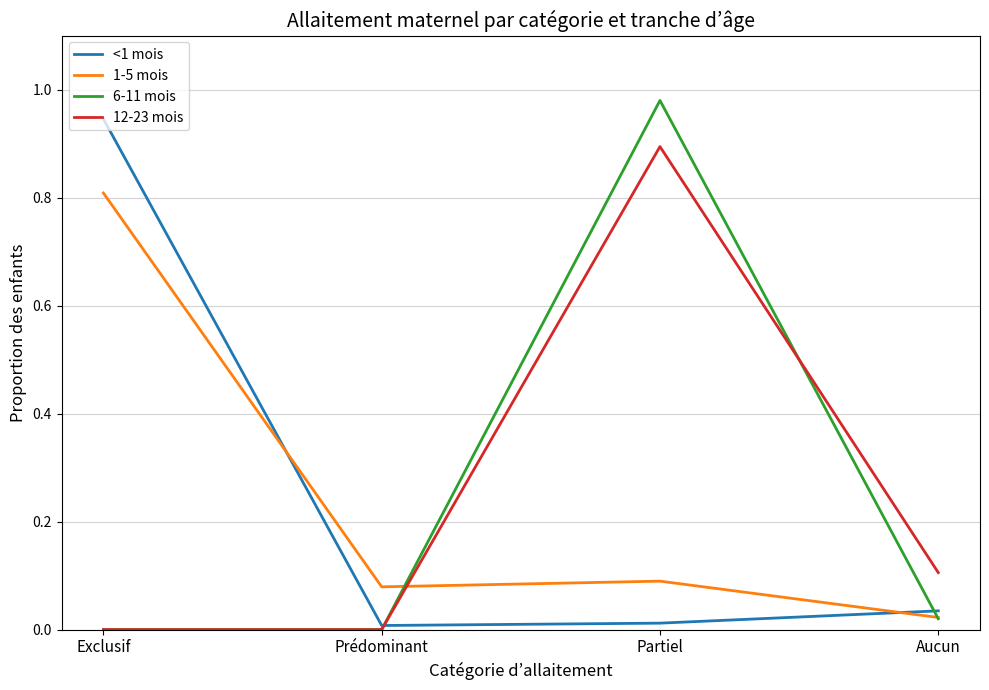

Is it true that <1 mois equals 0.0 at Aucun?

True